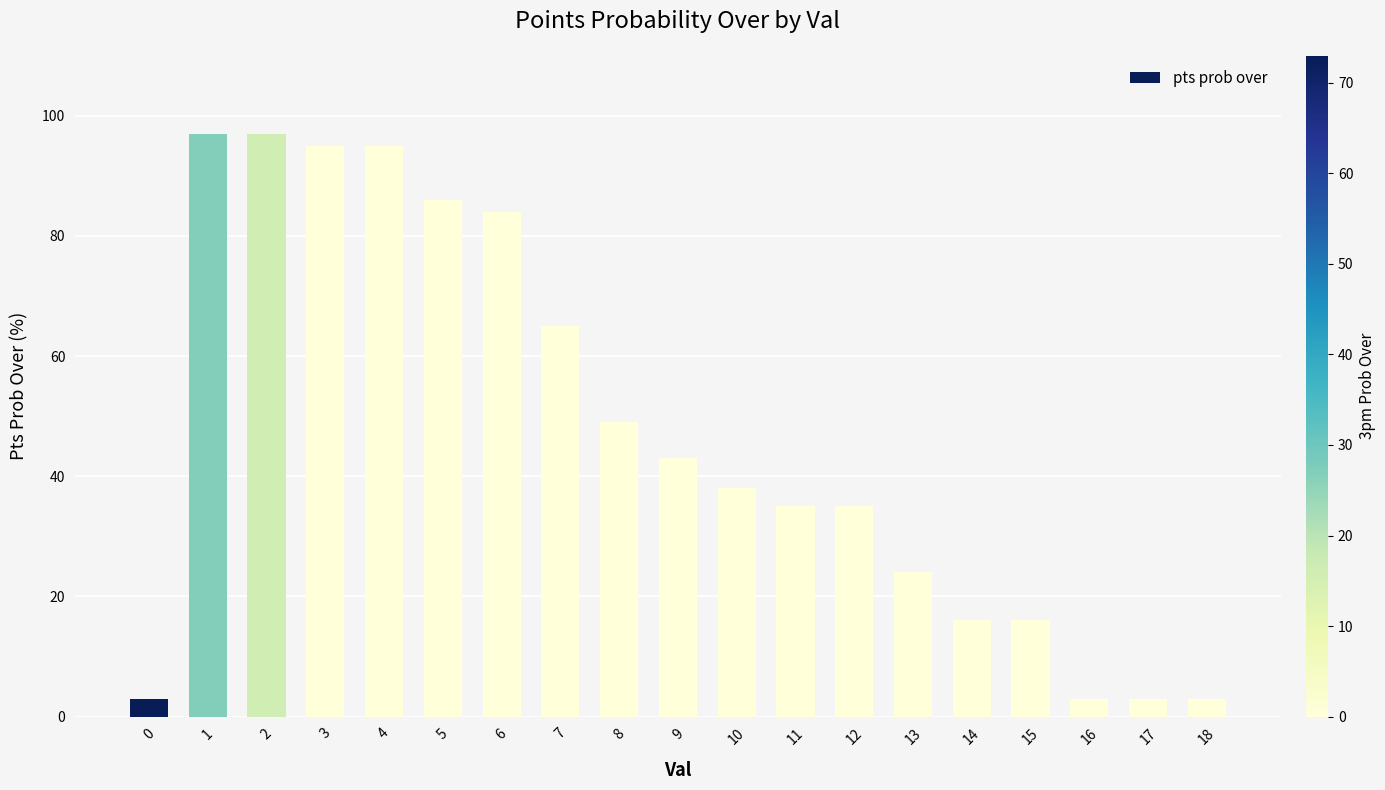

Are the bars grouped side by side (vs. stacked)?

No